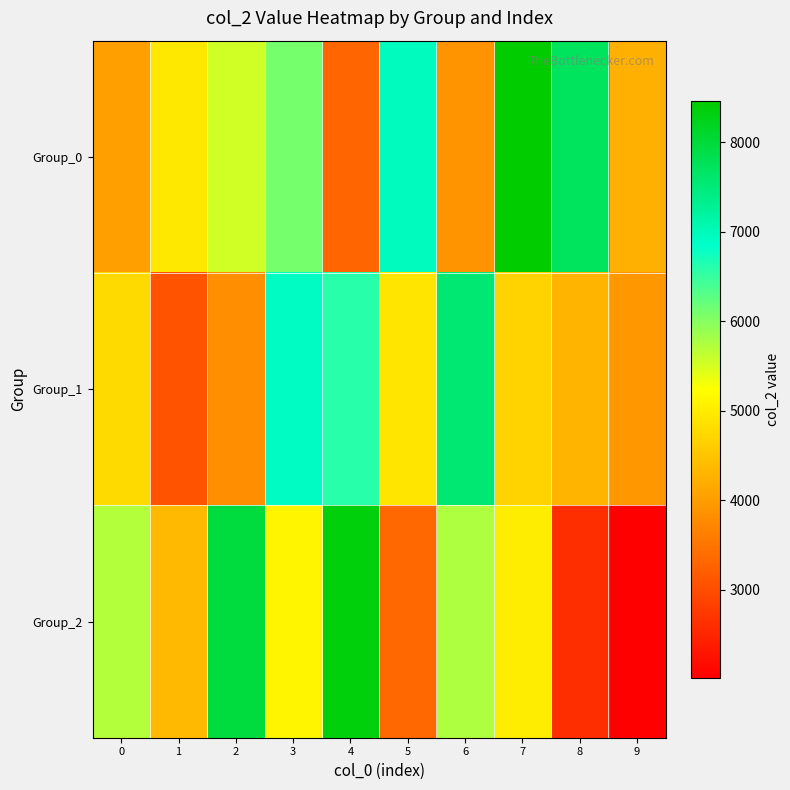

Rank the series by their maximum value, from lowest to highest.

Group_1, Group_2, Group_0